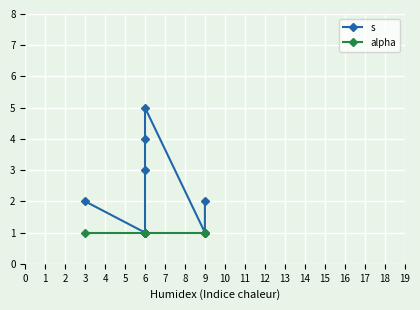

Is the value of alpha at 6 greater than the value of s at 6?

No